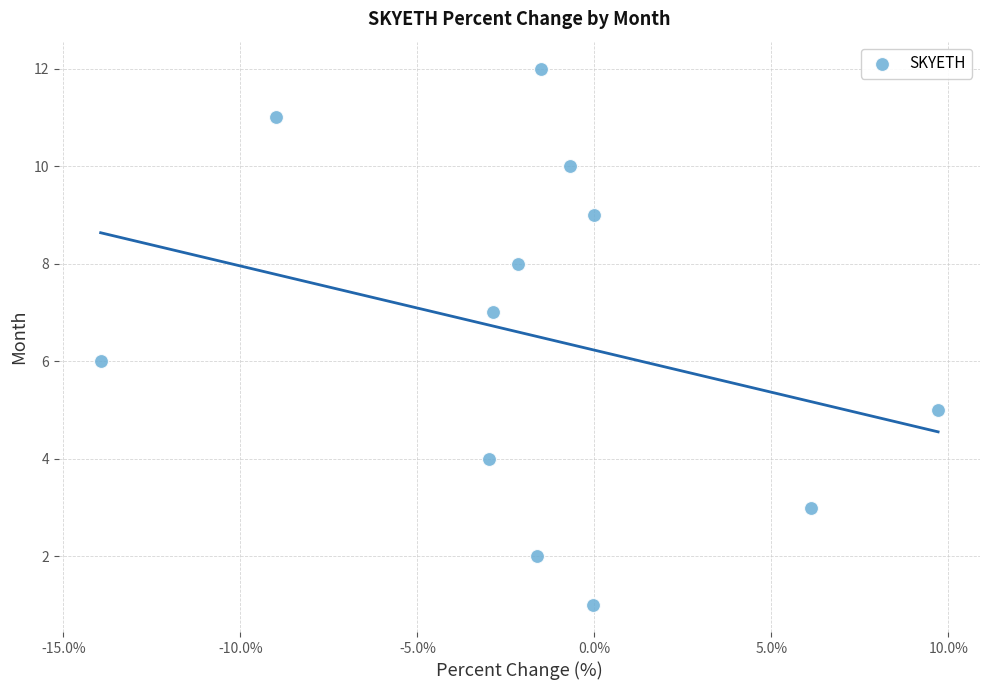

What is the range of Y values (max minus min)?

11